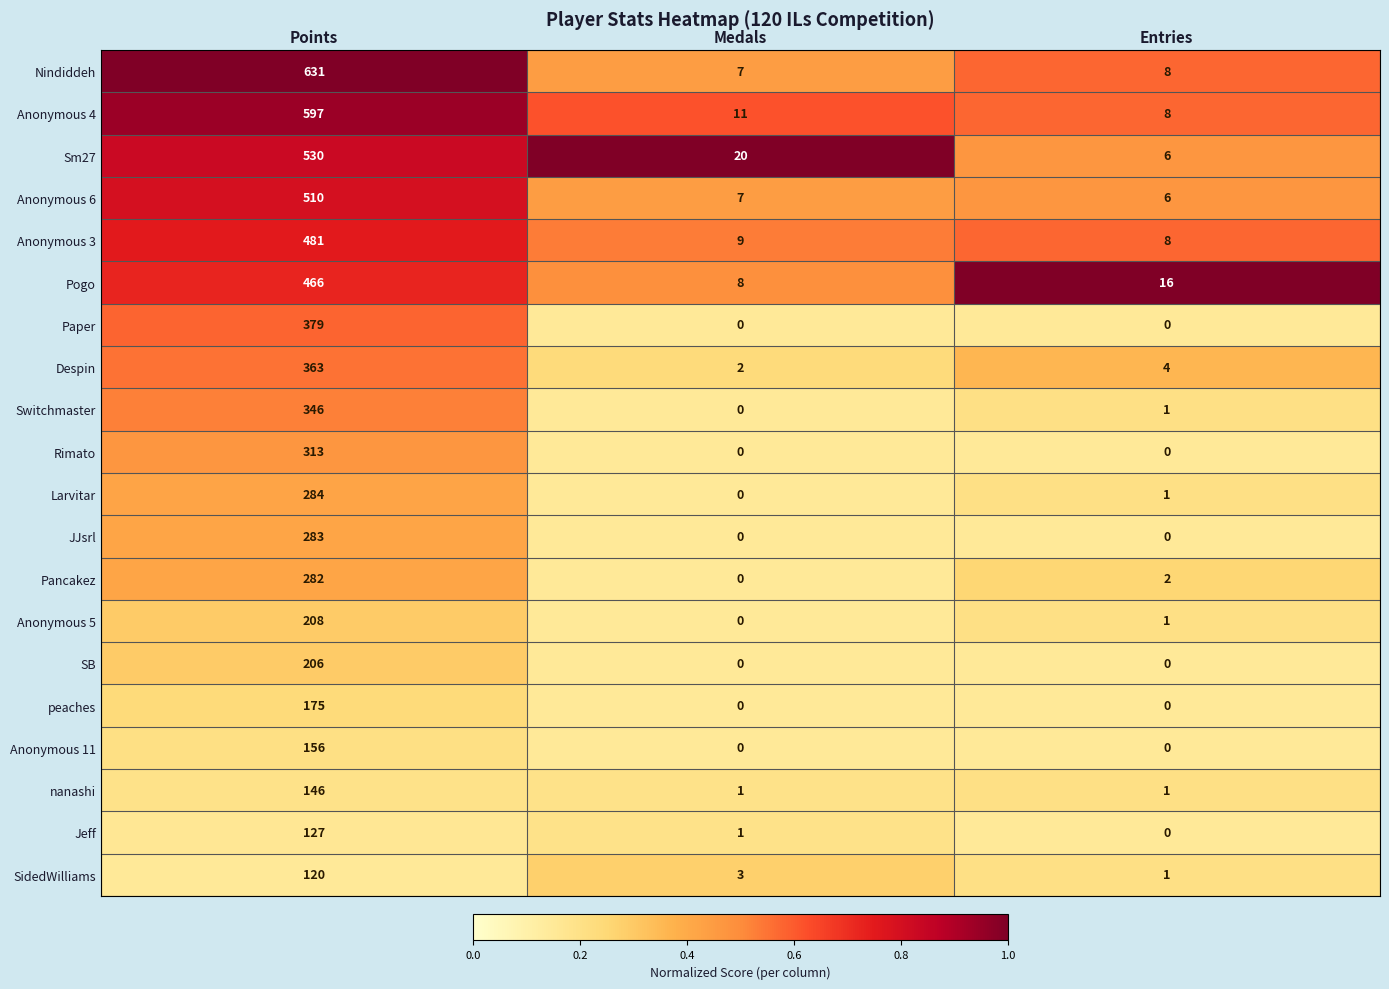

Is it true that Paper equals 0 at Entries?

True